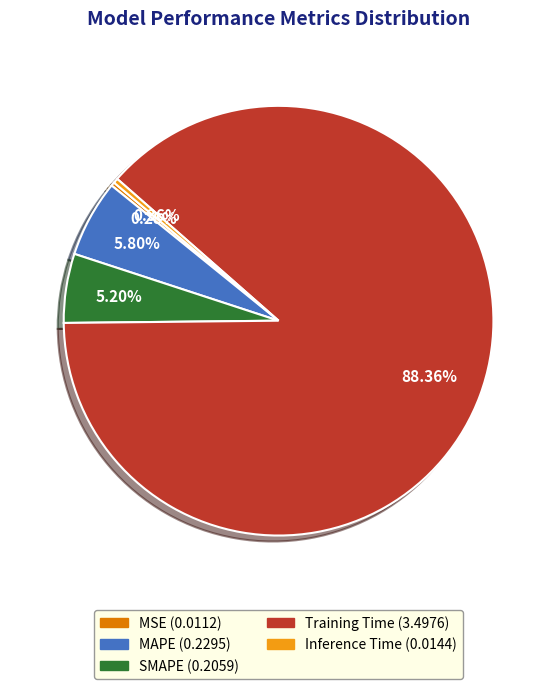

How many slices are in this pie chart?

5